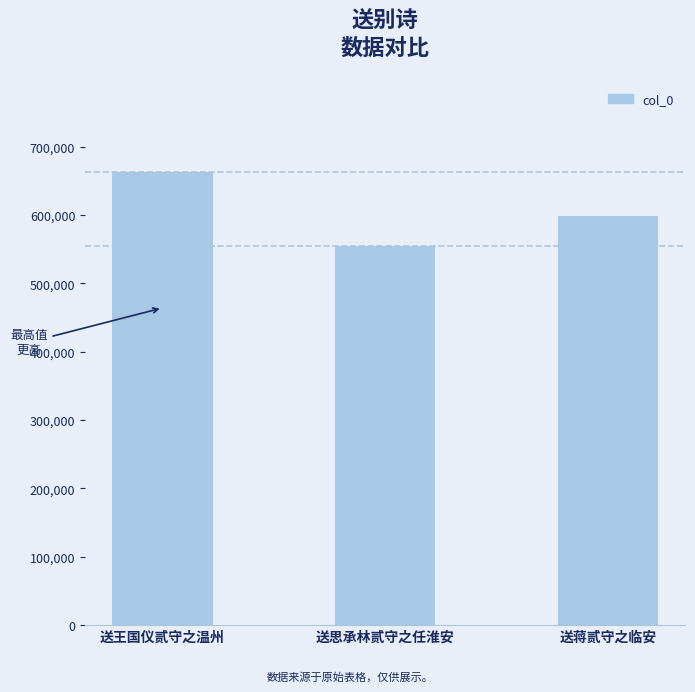

Count the number of categories in the chart.

3